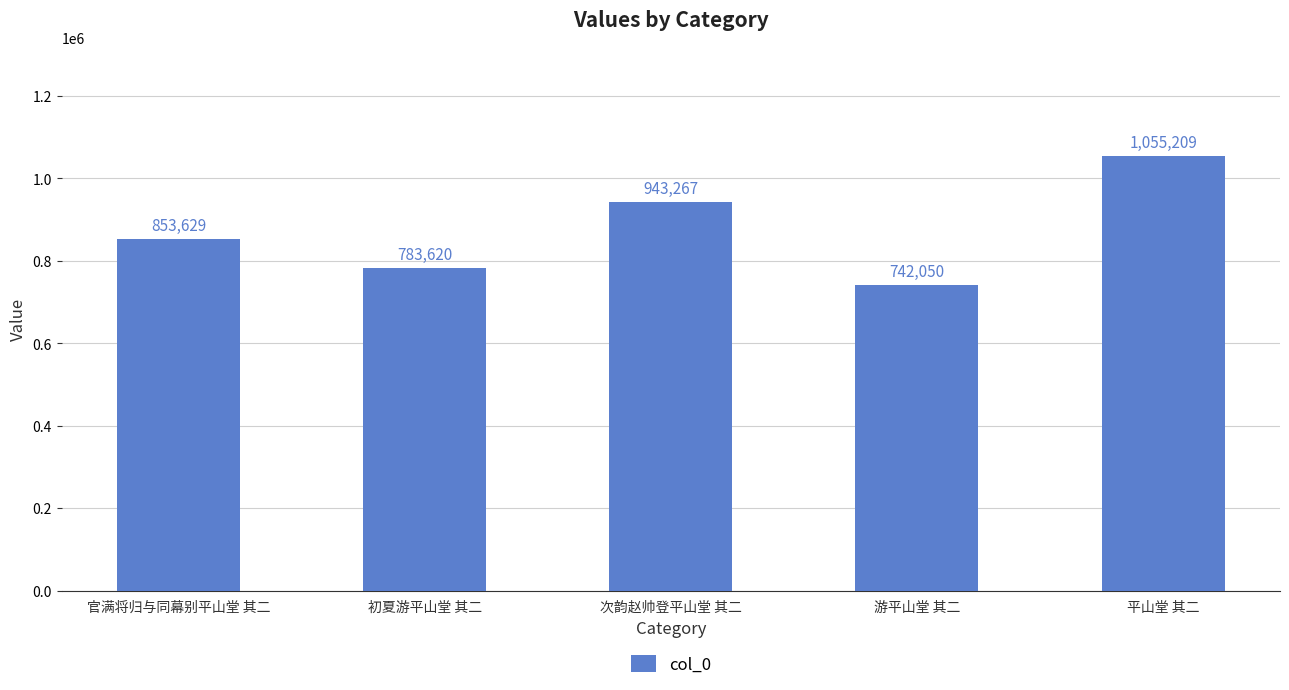

Which category has the lowest value across all series?

游平山堂 其二